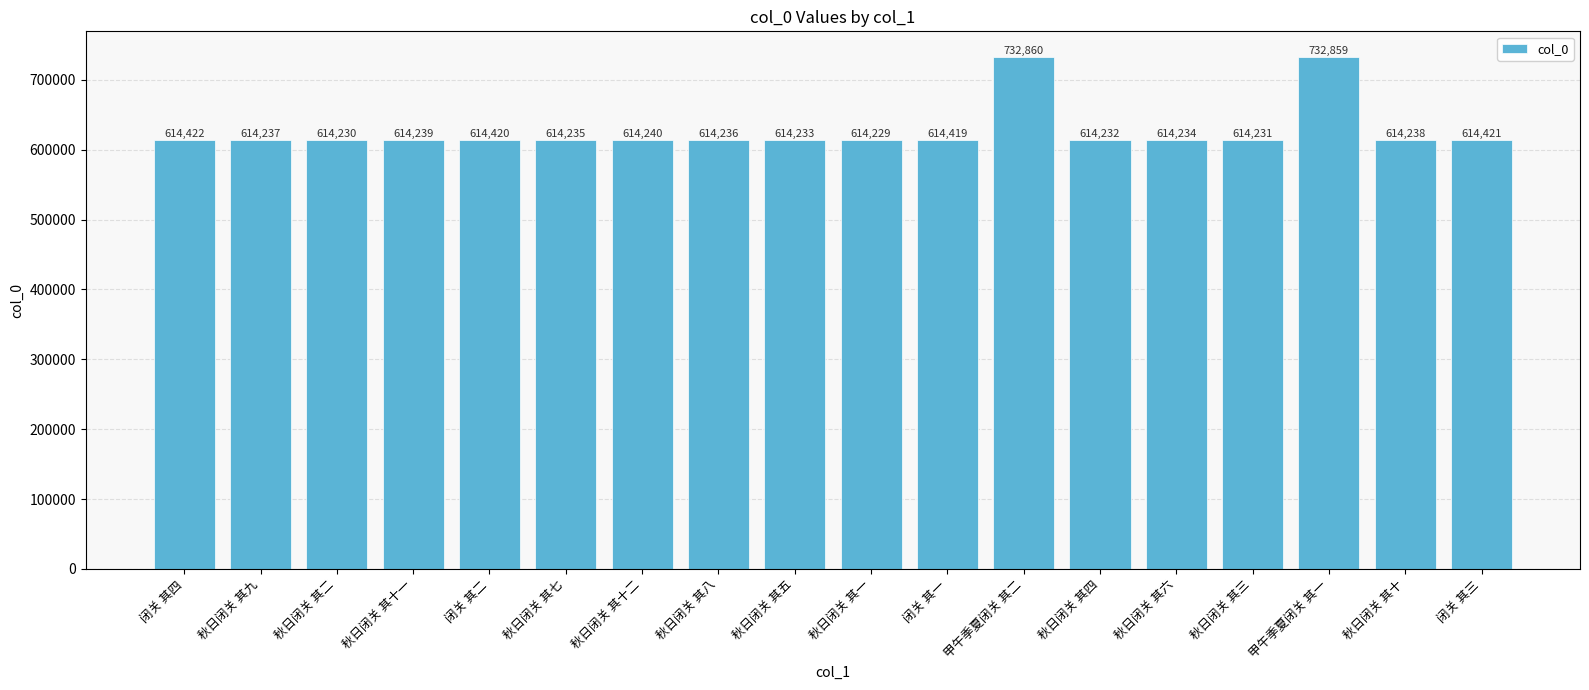

True or false: the data shows 848027 at 秋日闭关 其六.

False